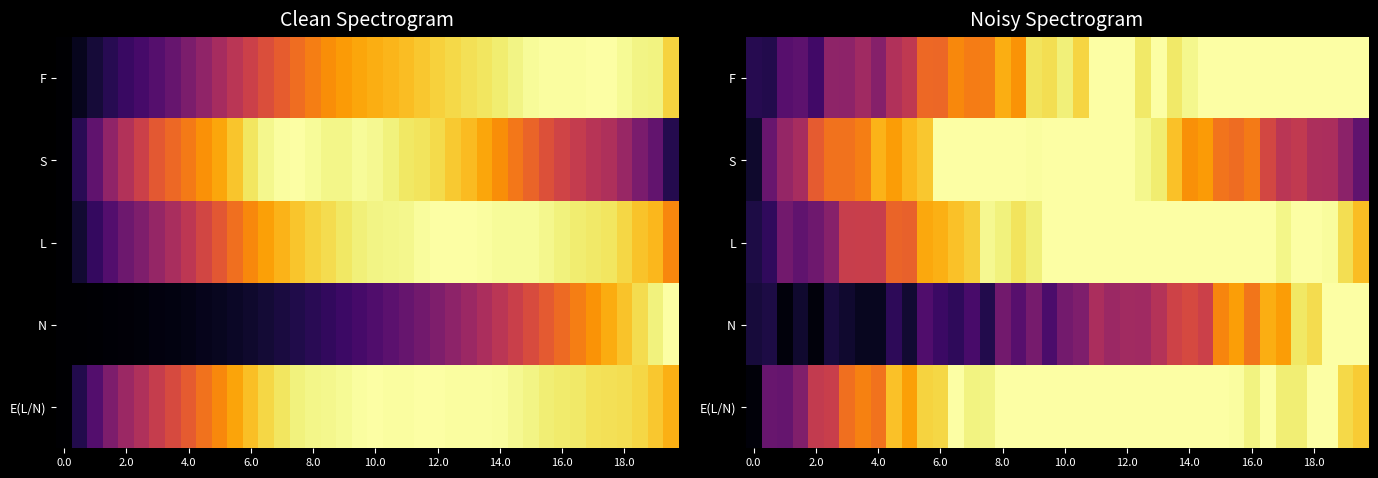

The value of S at 6.0 is 1.5. True or false?

False